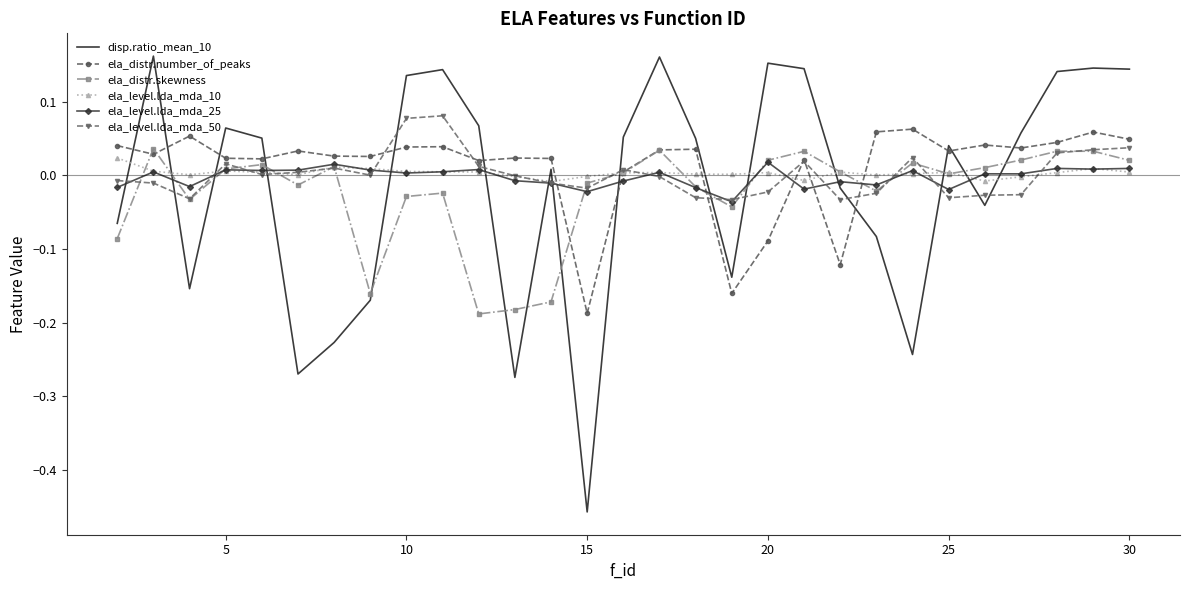

How many times do disp.ratio_mean_10 and ela_distr.number_of_peaks cross each other?

11